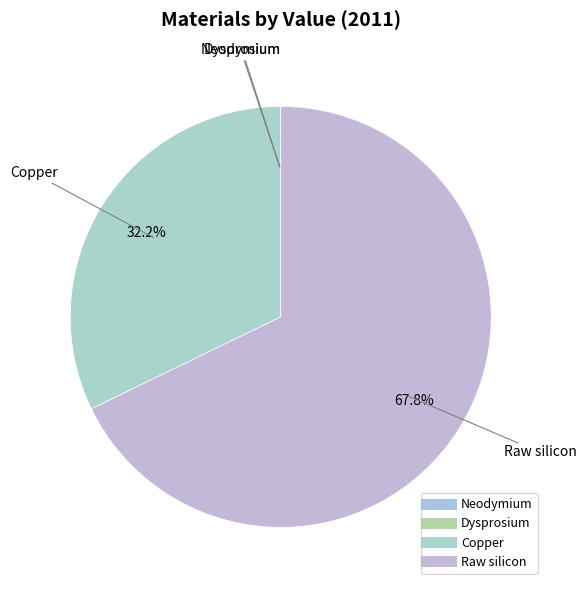

Which category has the smallest portion of the pie?

Dysprosium